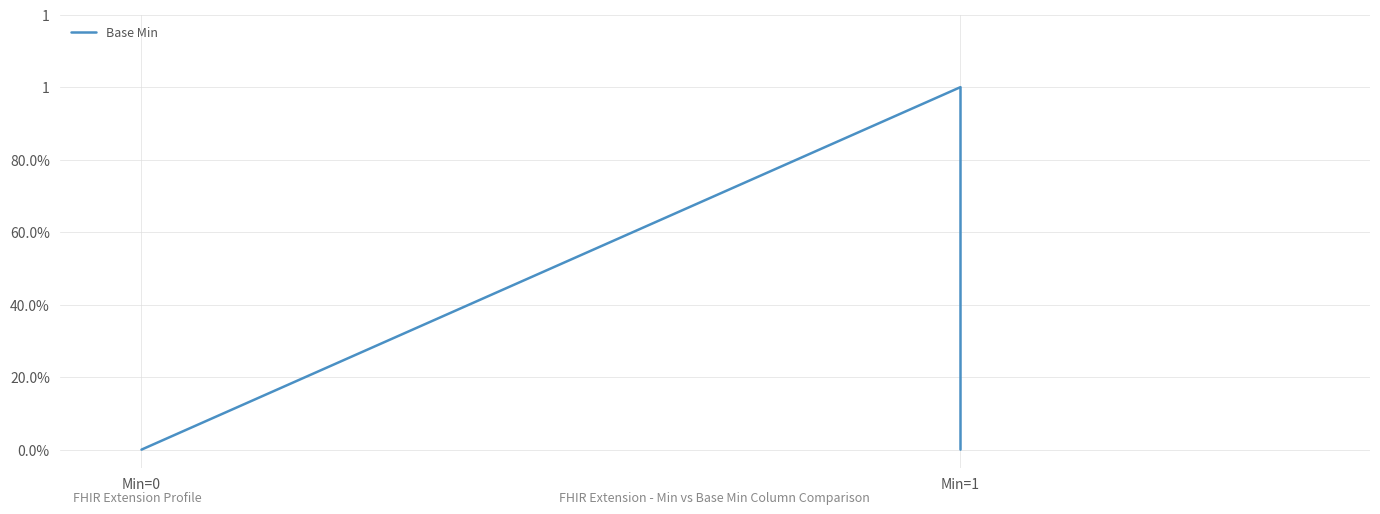

Reading left to right, what are all the values shown in this chart?

0	0	0	1	0